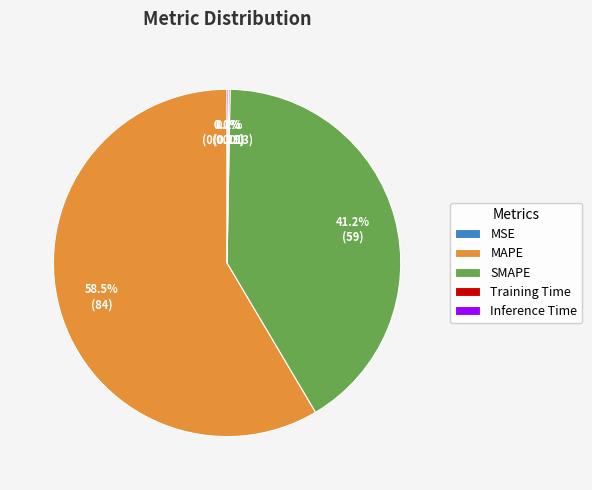

Is MAPE the majority of the pie?

Yes